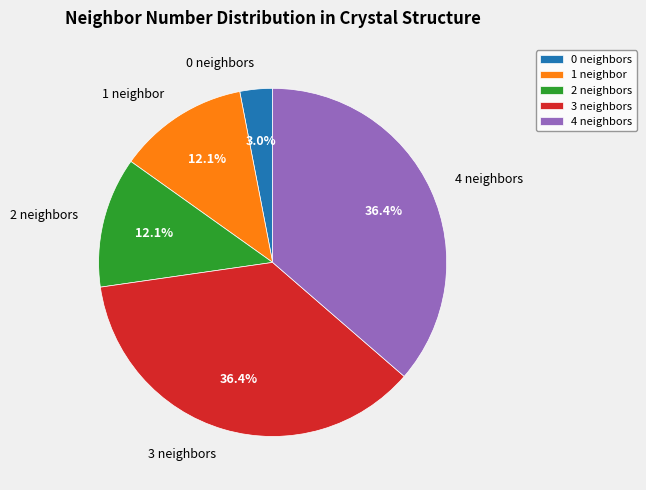

Does 2 neighbors account for over 50% of the chart?

No